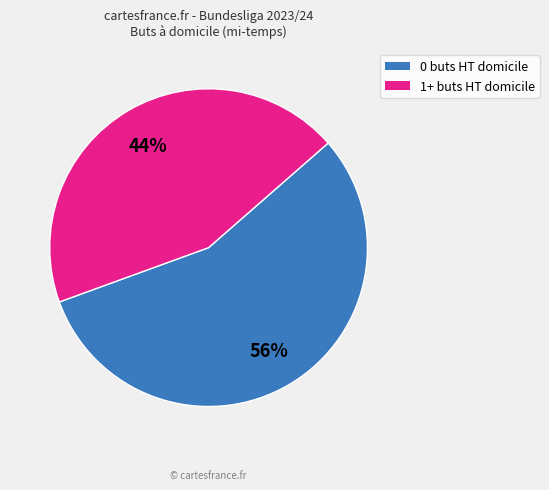

To the nearest percent, what is the difference between the largest and smallest slice percentages?

12%